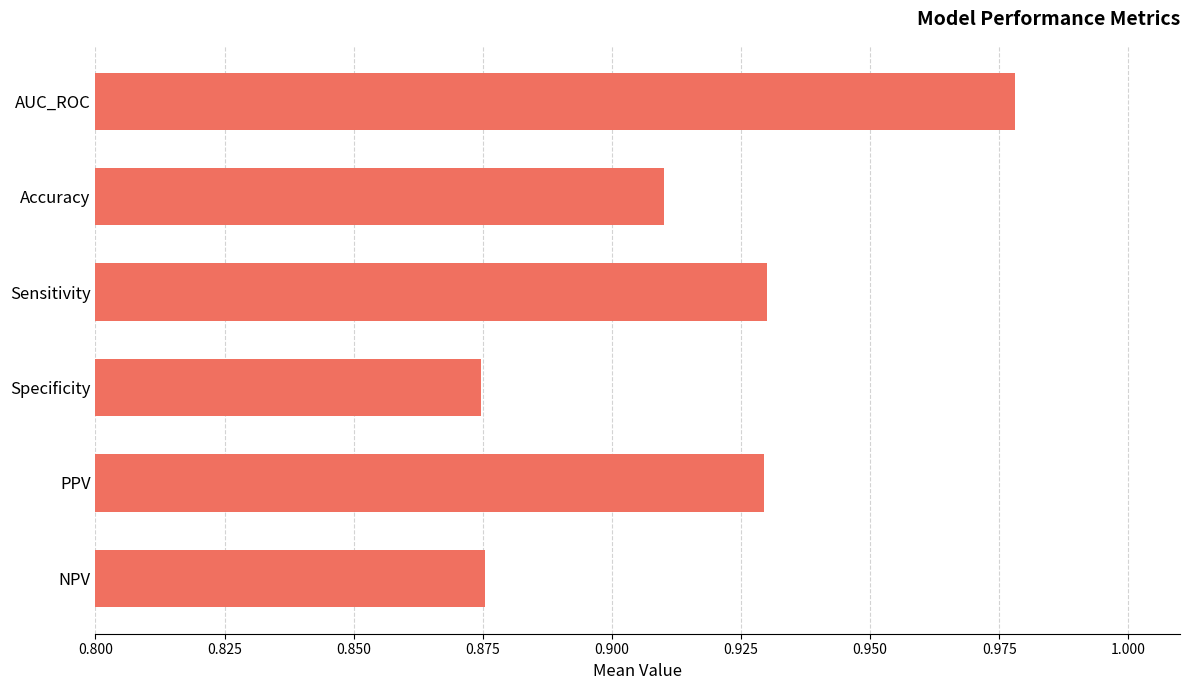

Between NPV and Sensitivity, which is larger?

Sensitivity